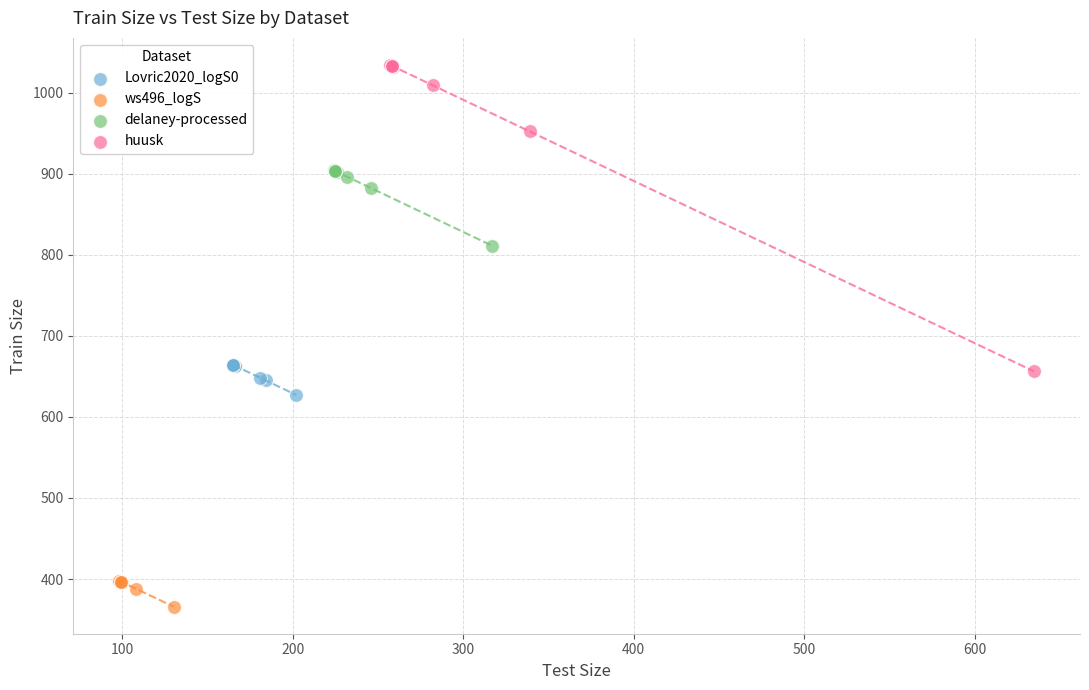

Which series has the widest spread of Y values?

huusk